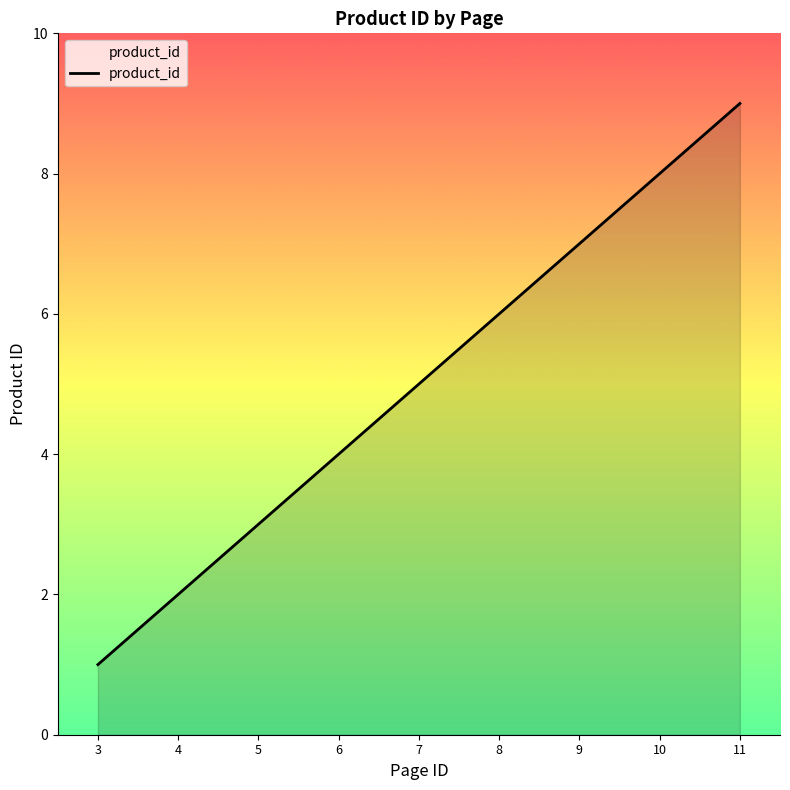

Reading left to right, list all the values displayed in this chart.

1	2	3	4	5	6	7	8	9